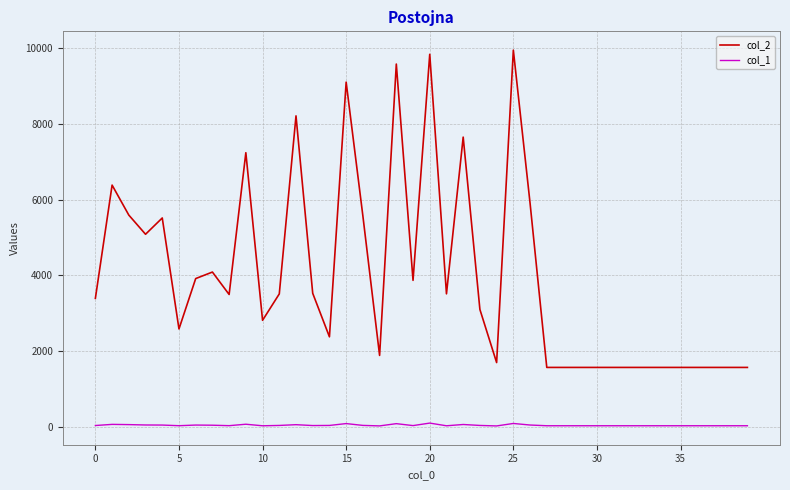

What is the difference between the maximum and minimum values in the col_1 series?

75